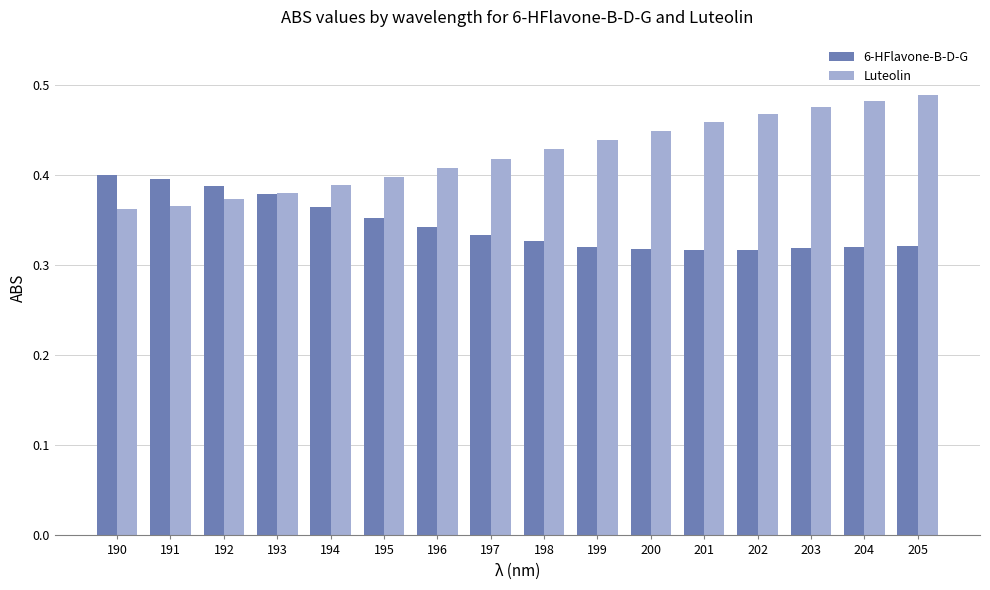

How many groups of bars are there?

16